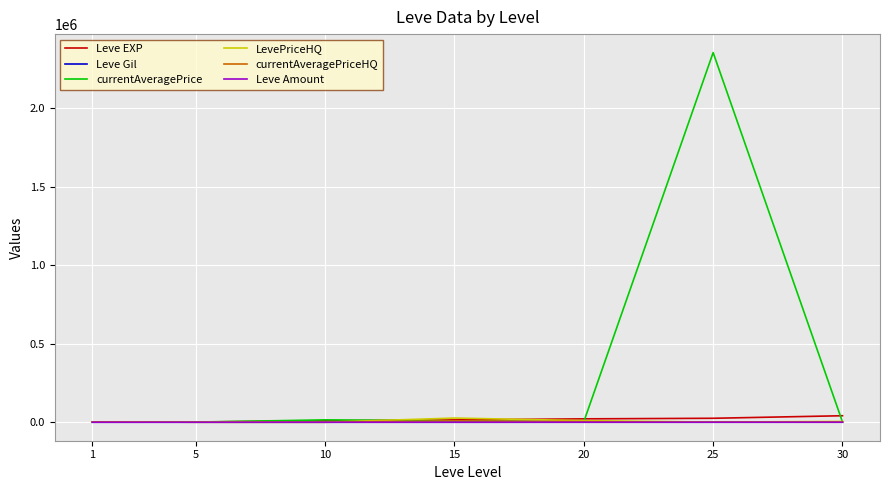

What is the maximum value shown in the chart?

2354638.0